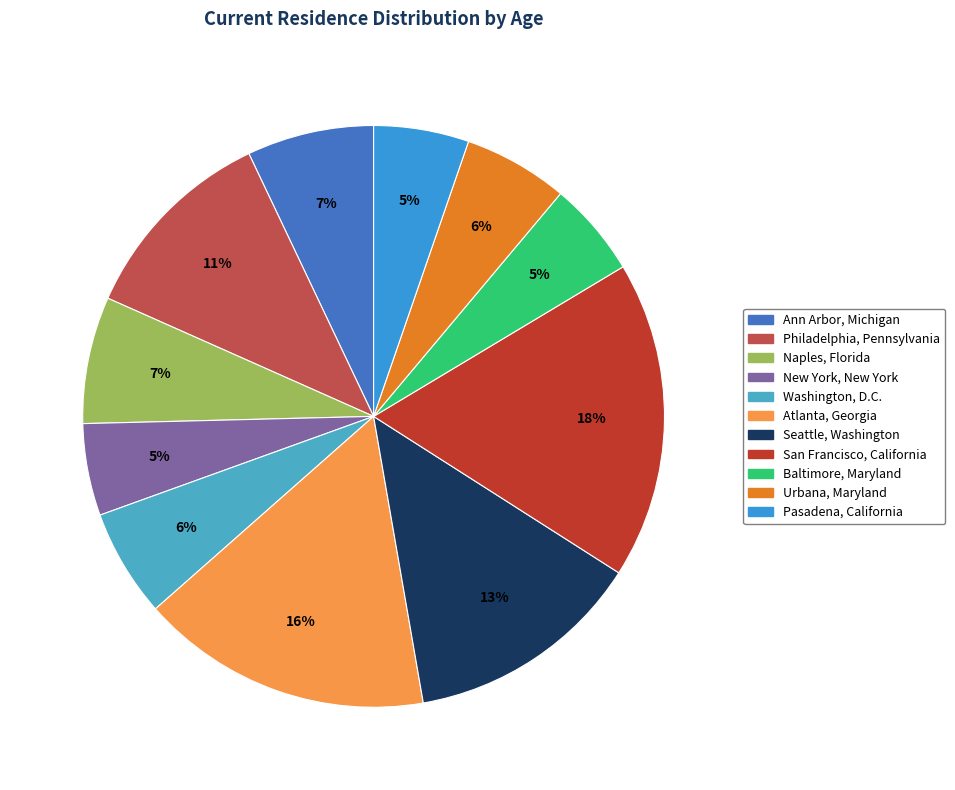

Does any single category account for the majority?

No